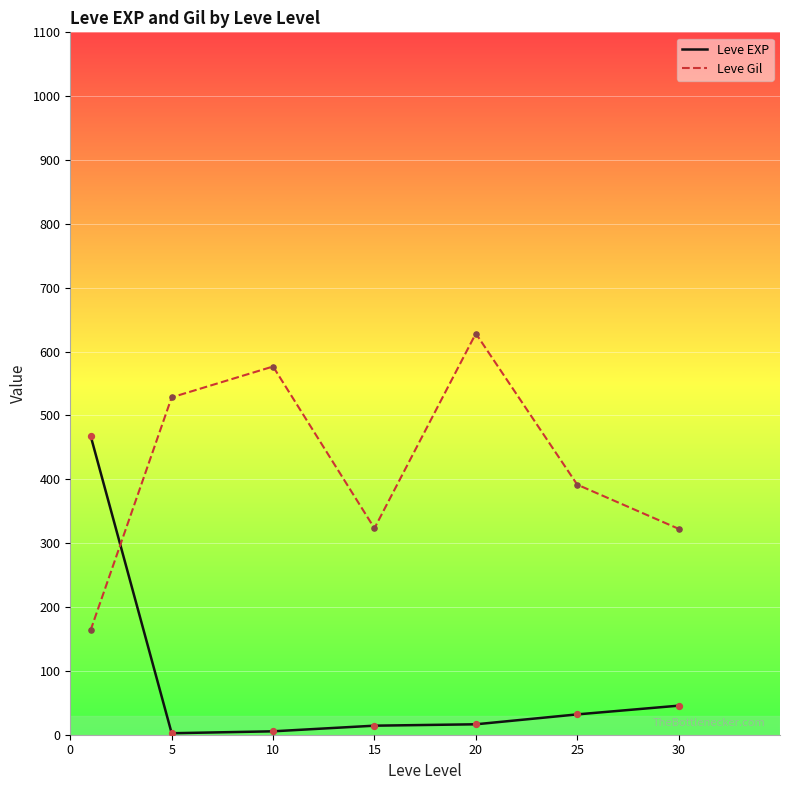

Rank the series by their maximum value, from highest to lowest.

Leve Gil, Leve EXP